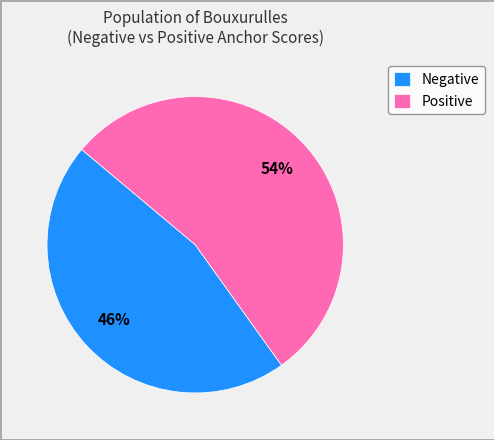

Which has a higher value, Positive or Negative?

Positive